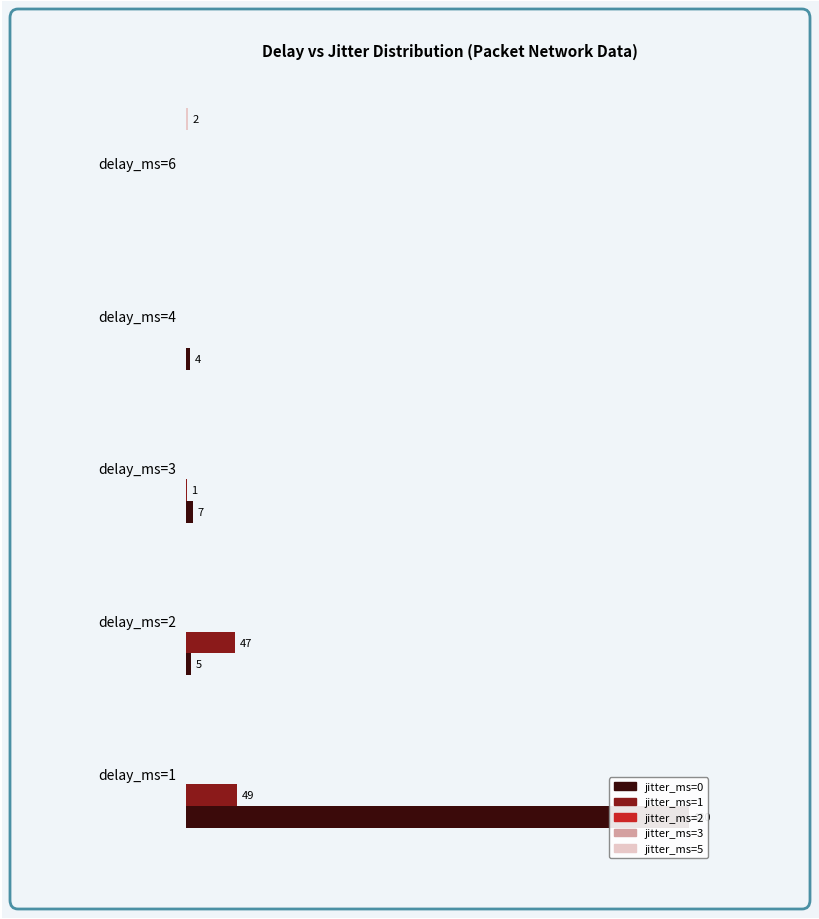

How many bars are there in each group?

5